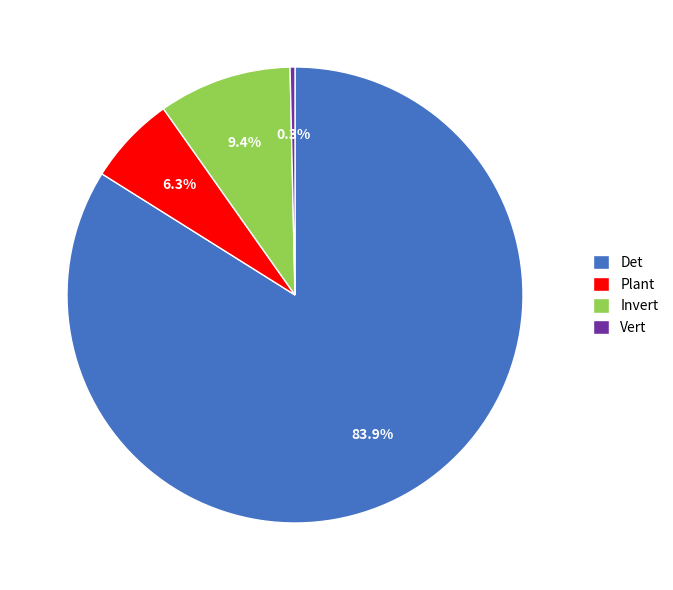

How many segments does this pie chart have?

4